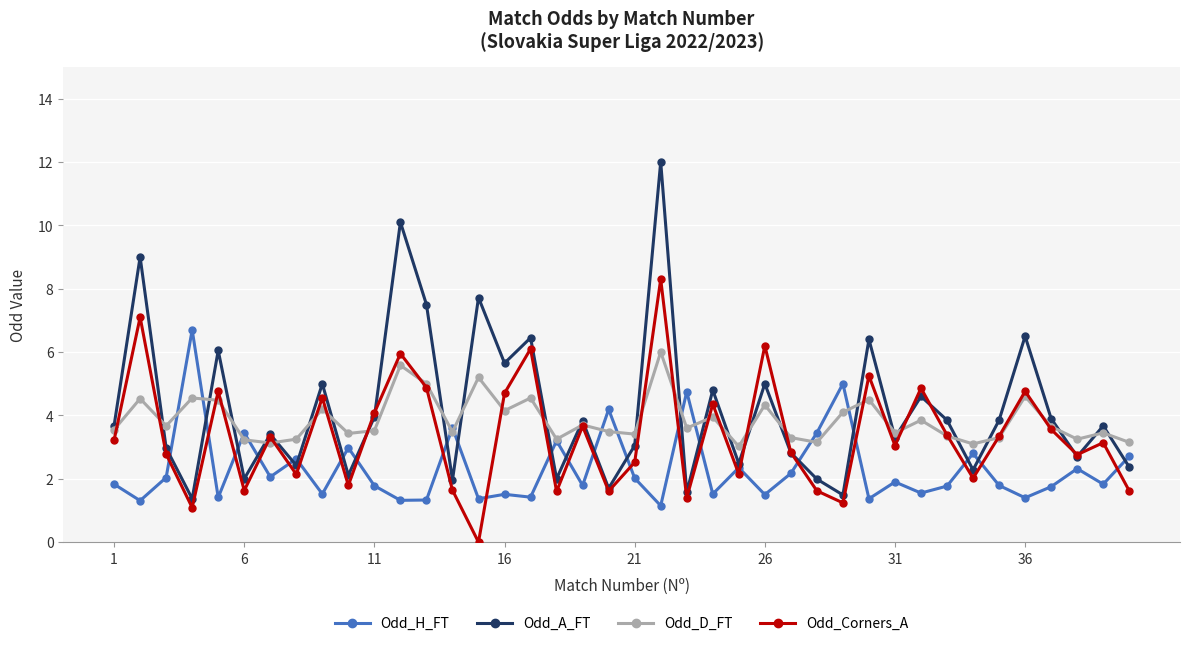

At how many categories does at least one series exceed 8?

3